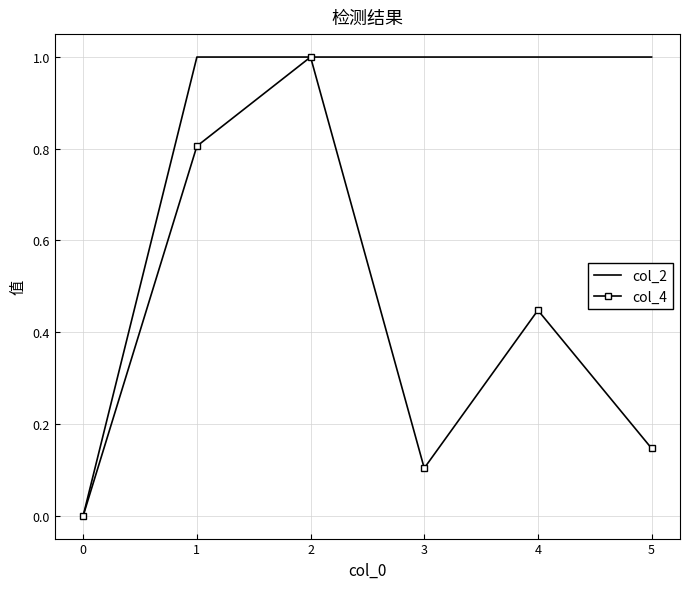

Is the value of col_2 at 1 greater than the value of col_4 at 1?

Yes